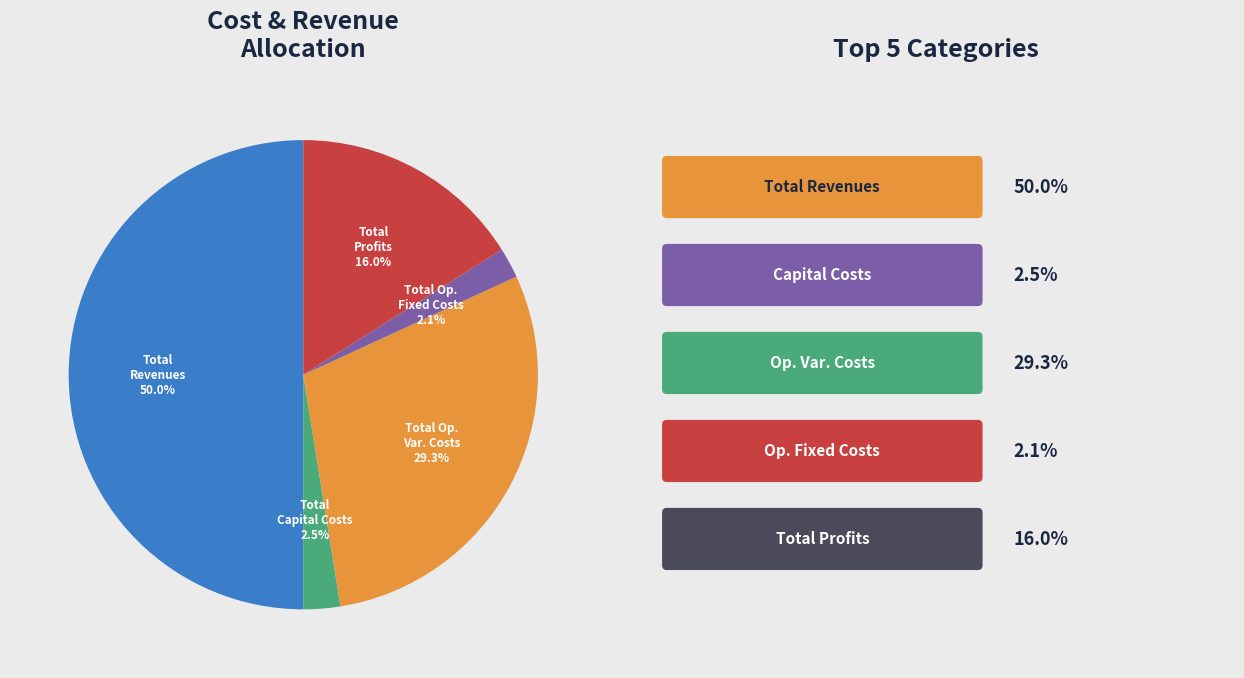

Which slice is the smallest?

Total Operation Fixed Costs